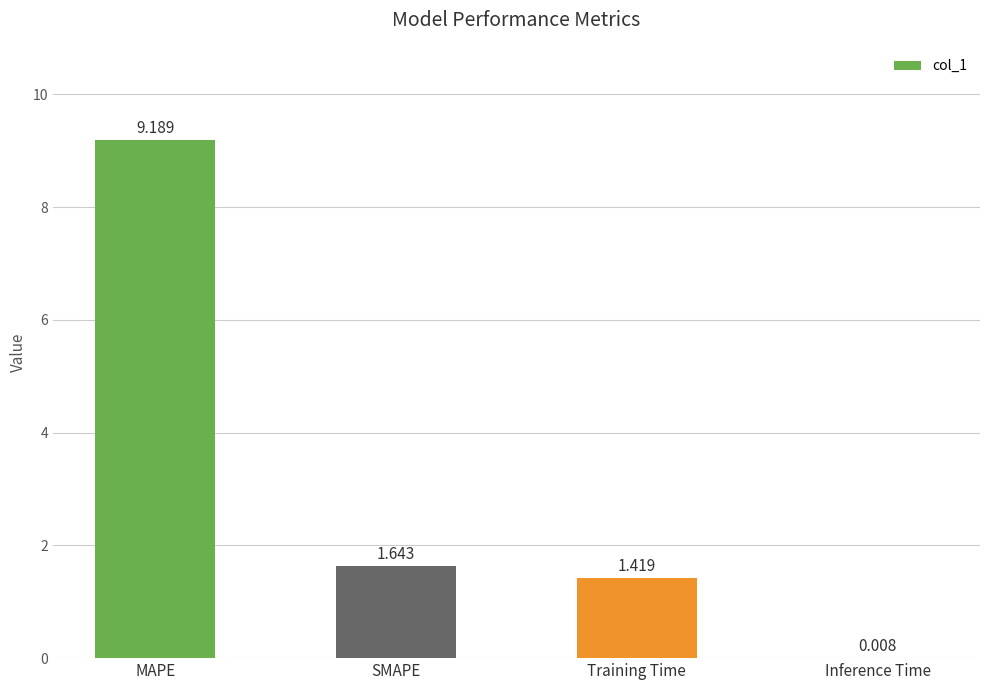

Are the bars horizontal?

No